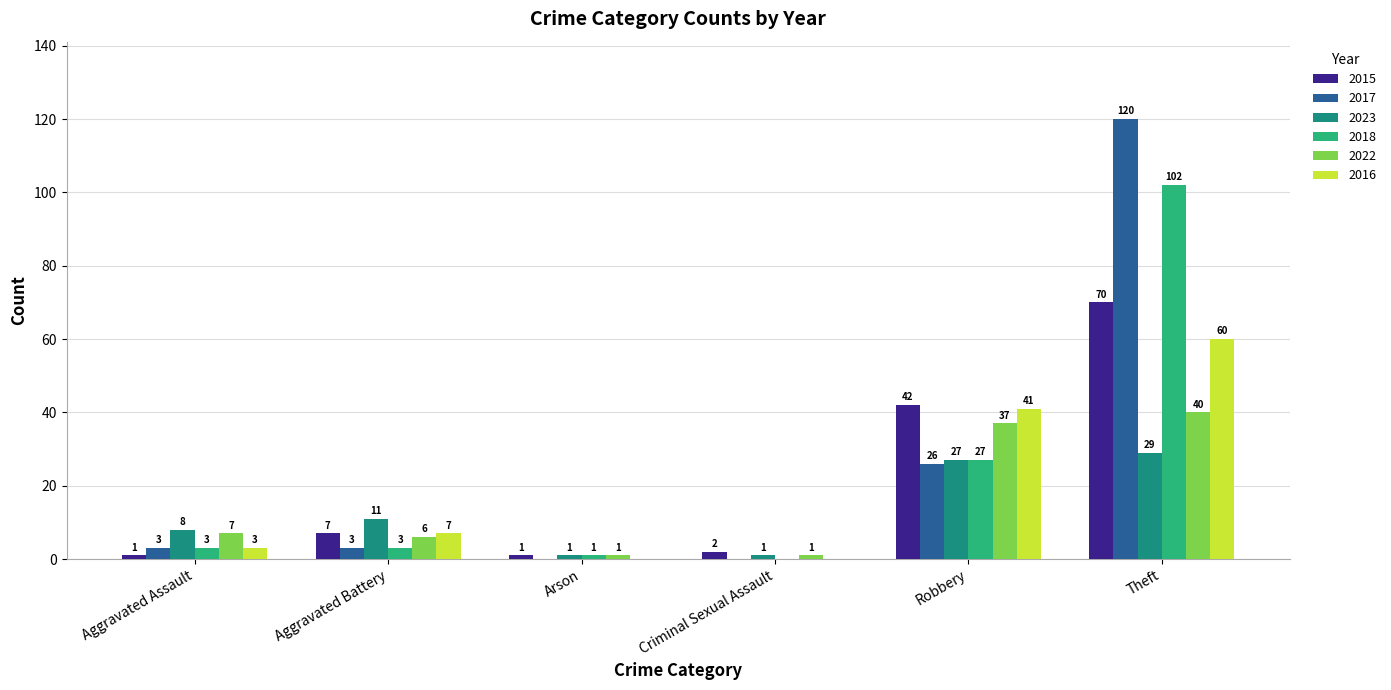

Which series has the largest total across all categories?

2017